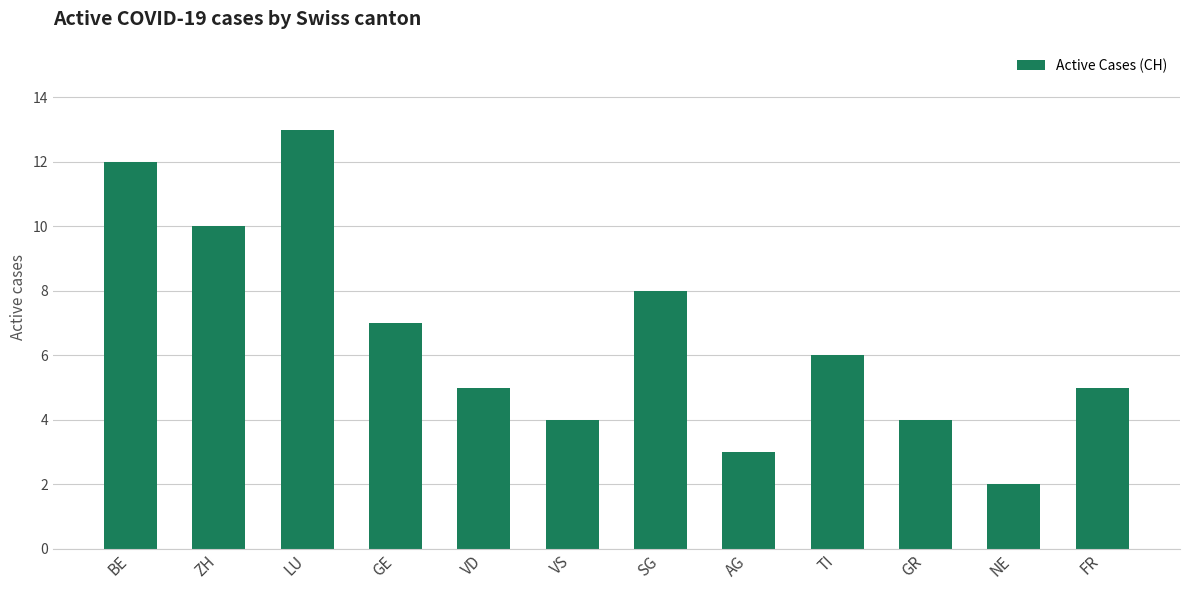

Between GE and SG, which is larger?

SG